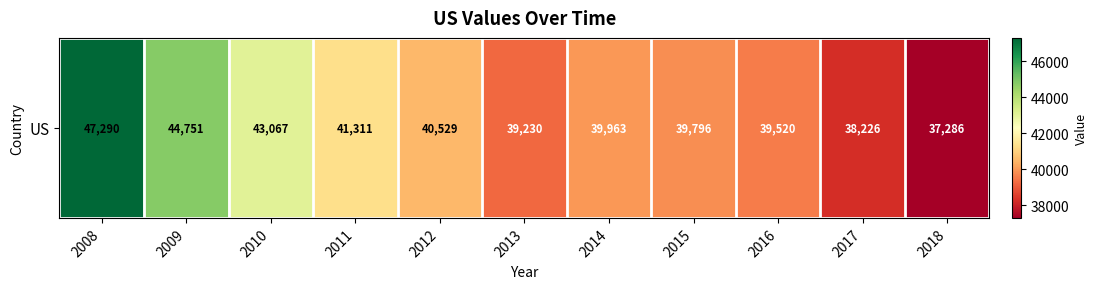

Reading left to right, transcribe all the data shown in this chart.

47290	44751	43067	41311	40529	39230	39963	39796	39520	38226	37286